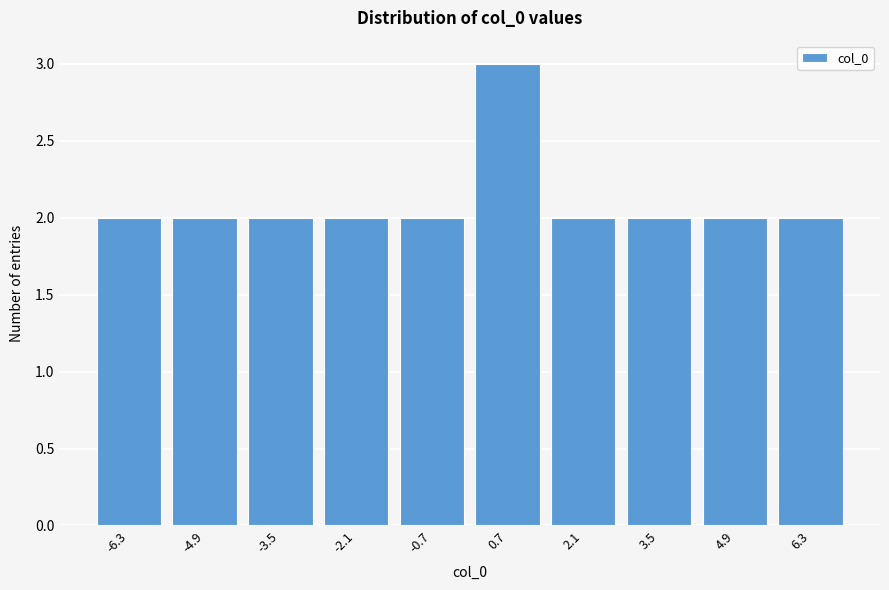

Reading right to left, extract all data points from this chart.

6.3=2	4.9=2	3.5=2	2.1=2	0.7=3	-0.7=2	-2.1=2	-3.5=2	-4.9=2	-6.3=2